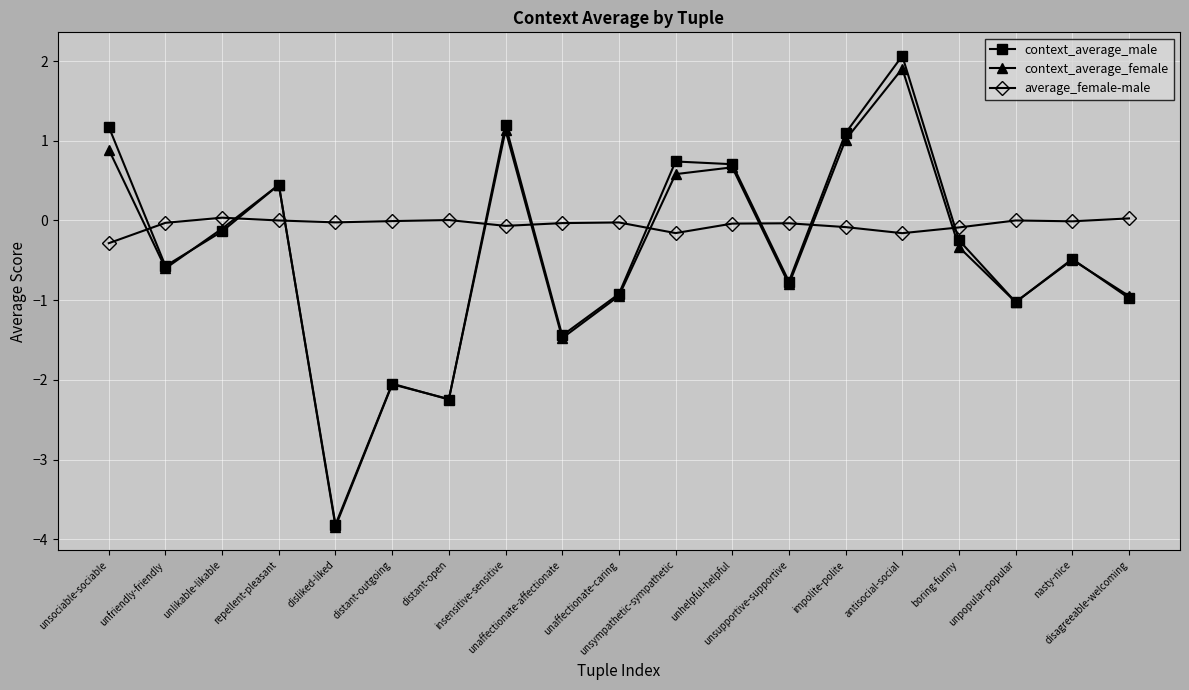

What is the total value across all series at unfriendly-friendly?

-1.2